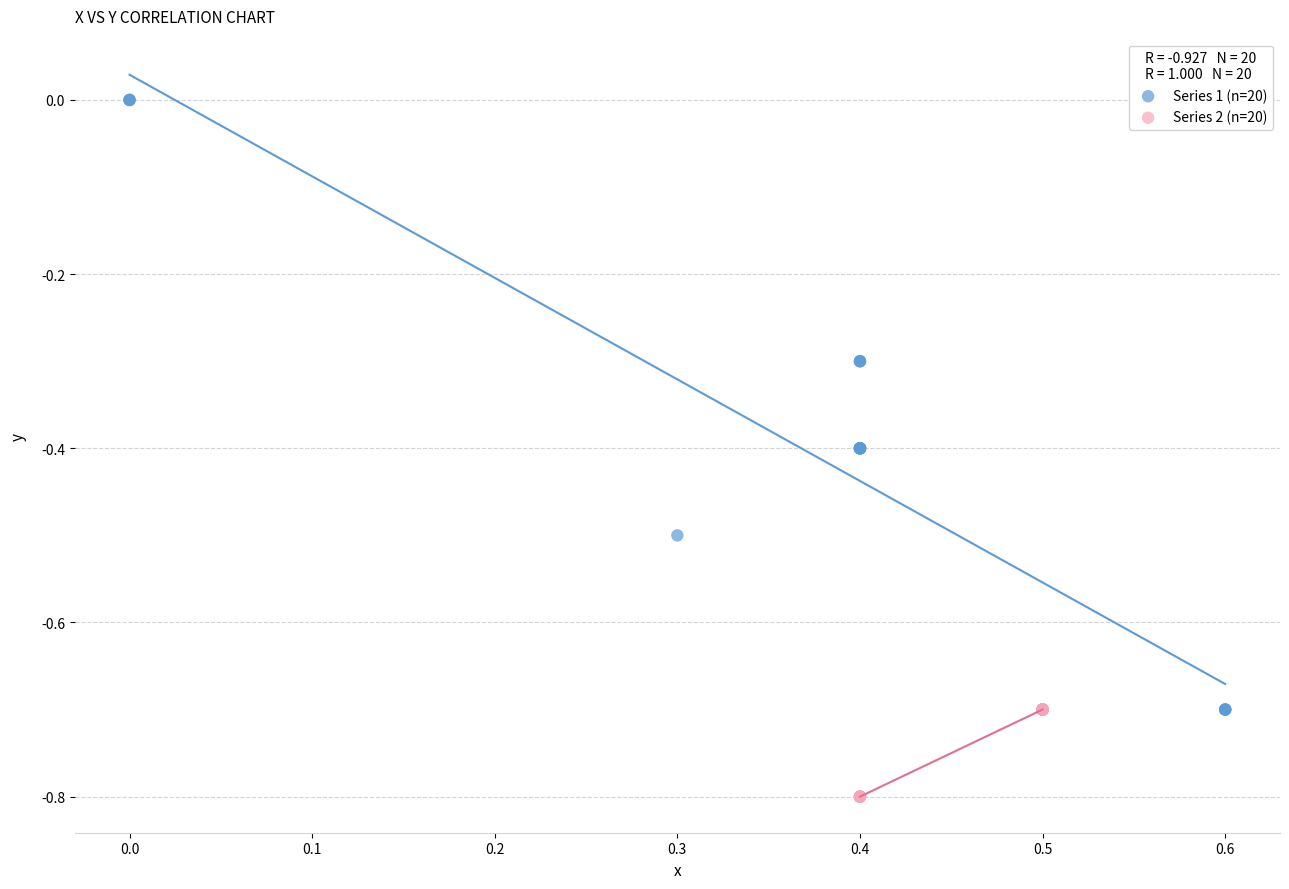

Which series reaches the minimum Y coordinate?

Series 2 (n=20)